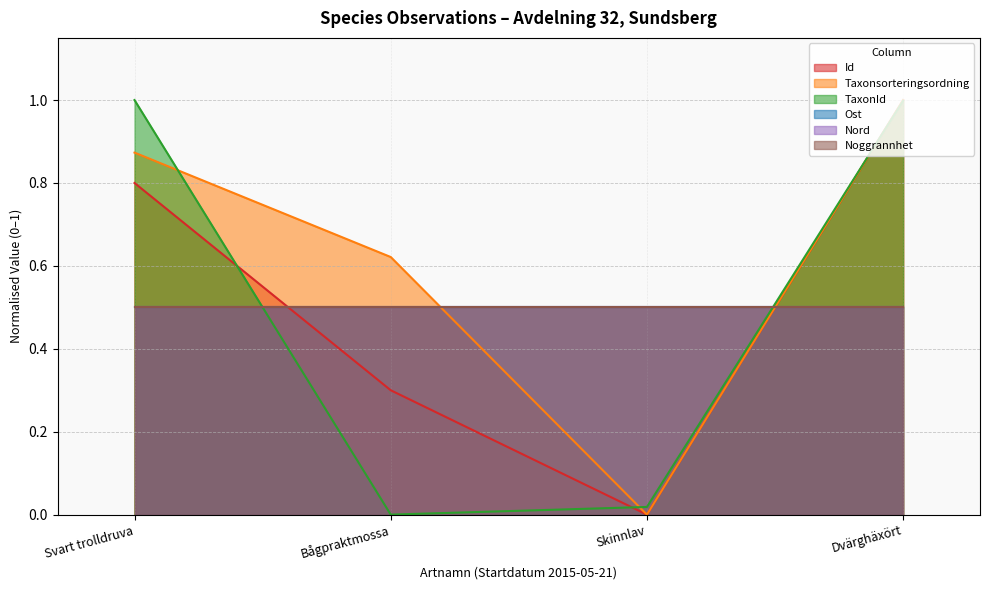

Rank the categories by TaxonId value from lowest to highest.

Bågpraktmossa, Skinnlav, Dvärghäxört, Svart trolldruva